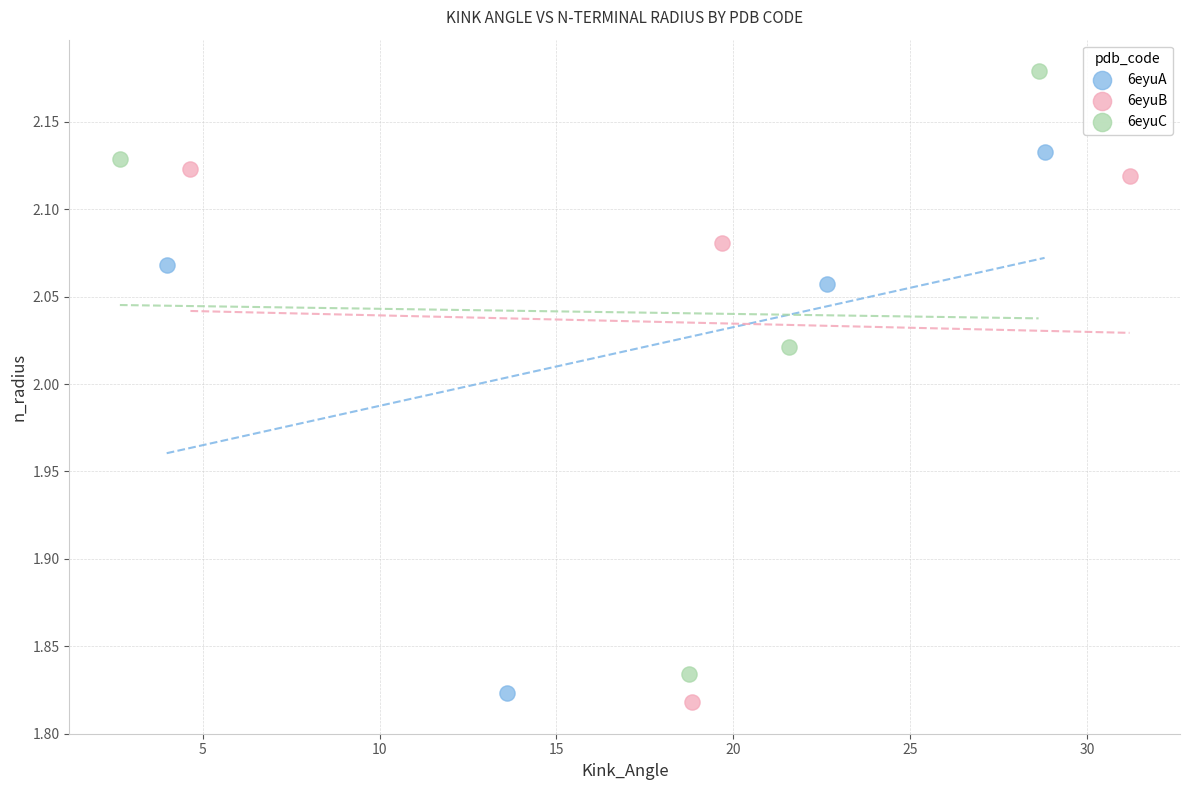

Which series reaches the maximum Y coordinate?

6eyuC